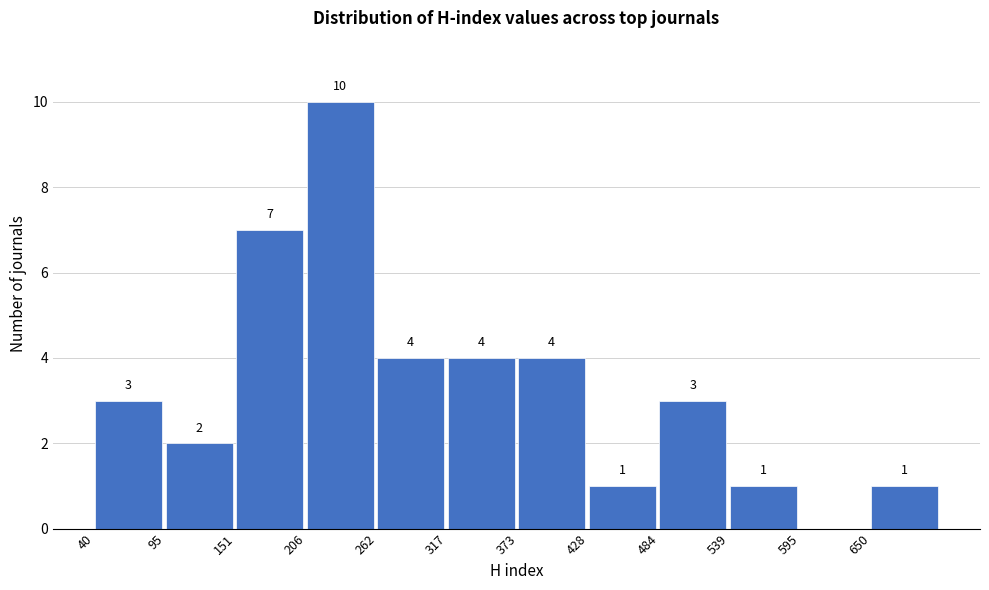

Which range on the x-axis has the tallest bar?

210 to 260